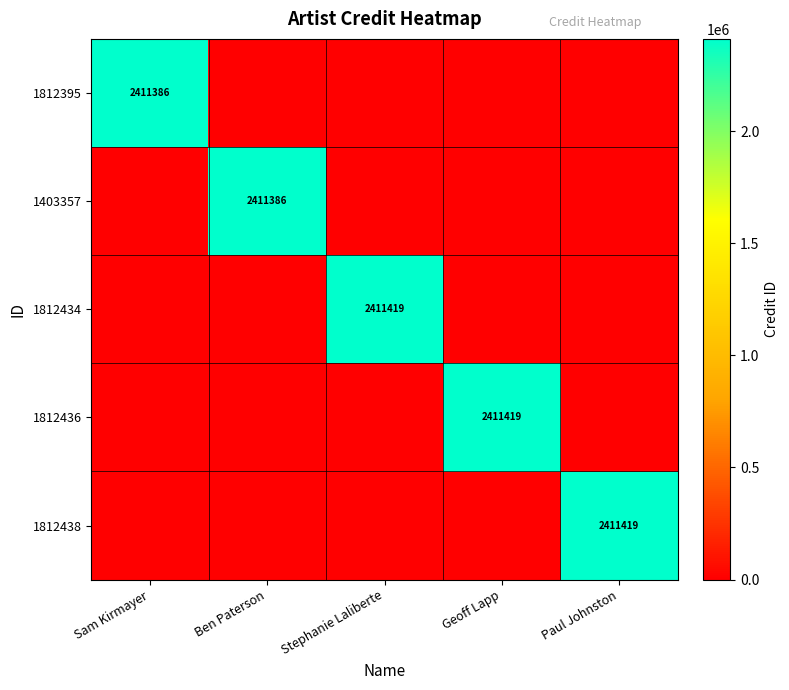

The value of 1403357 at Ben Paterson is 3970514. True or false?

False